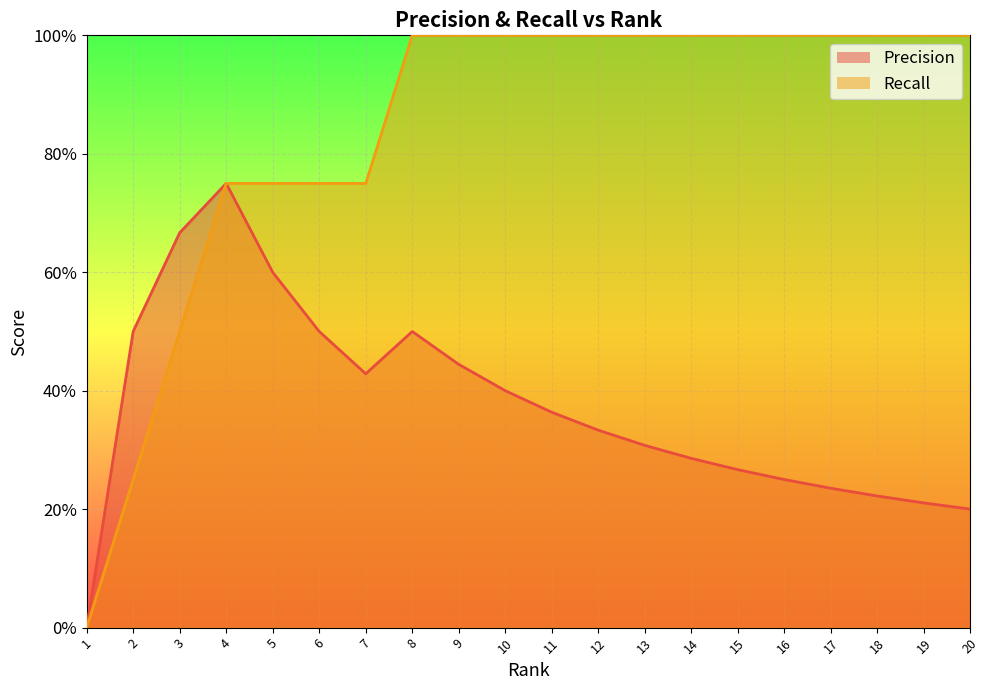

Reading left to right, what are all the values shown in this chart?

Precision: 0.0	0.5	0.7	0.8	0.6	0.5	0.4	0.5	0.4	0.4	0.4	0.3	0.3	0.3	0.3	0.2	0.2	0.2	0.2	0.2
Recall: 0.0	0.2	0.5	0.8	0.8	0.8	0.8	1.0	1.0	1.0	1.0	1.0	1.0	1.0	1.0	1.0	1.0	1.0	1.0	1.0